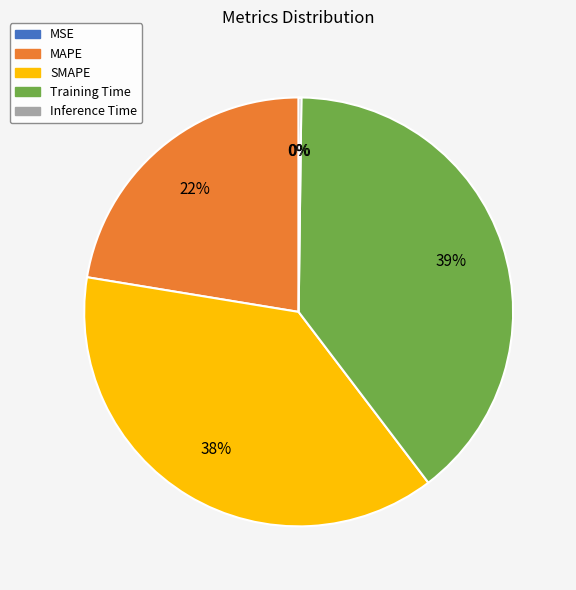

To the nearest percent, what is the difference between the Training Time and MAPE slice percentages?

17%